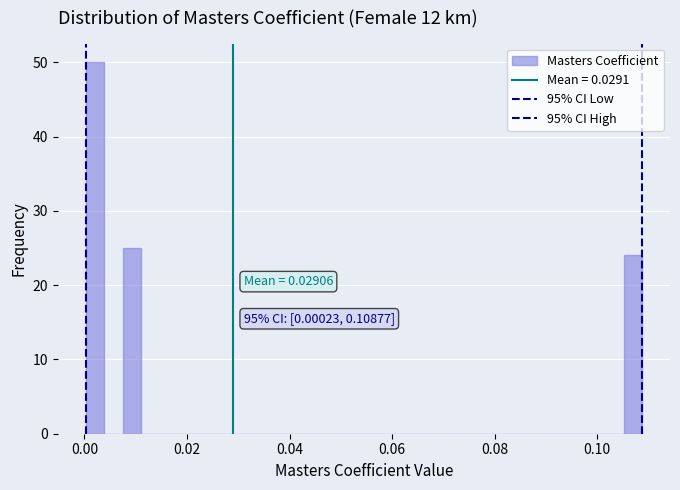

Read against the x-axis, roughly where is the centre of the tallest bar?

0.002